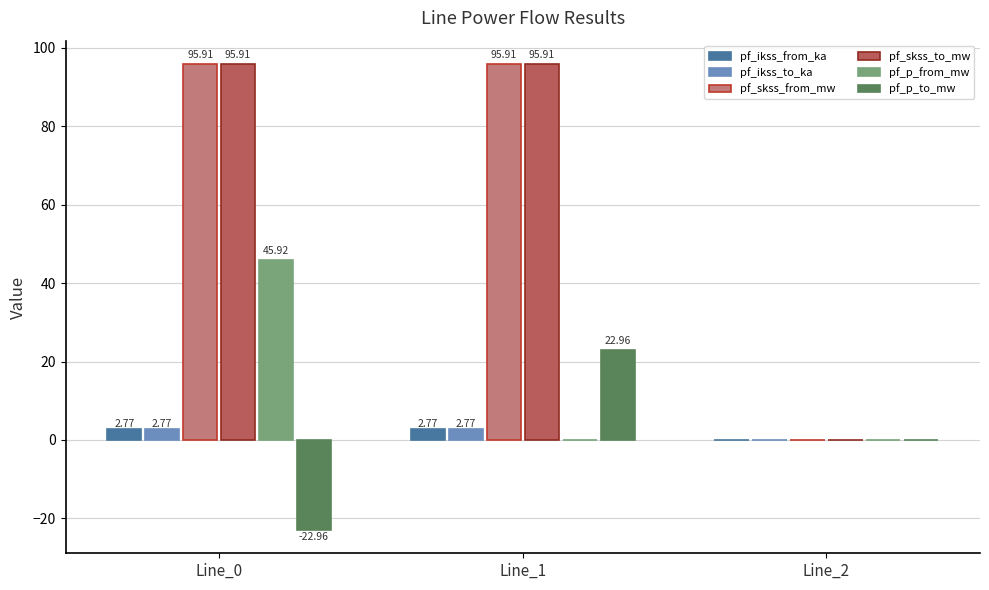

What are all the series names shown in the legend?

pf_ikss_from_ka, pf_ikss_to_ka, pf_skss_from_mw, pf_skss_to_mw, pf_p_from_mw, pf_p_to_mw